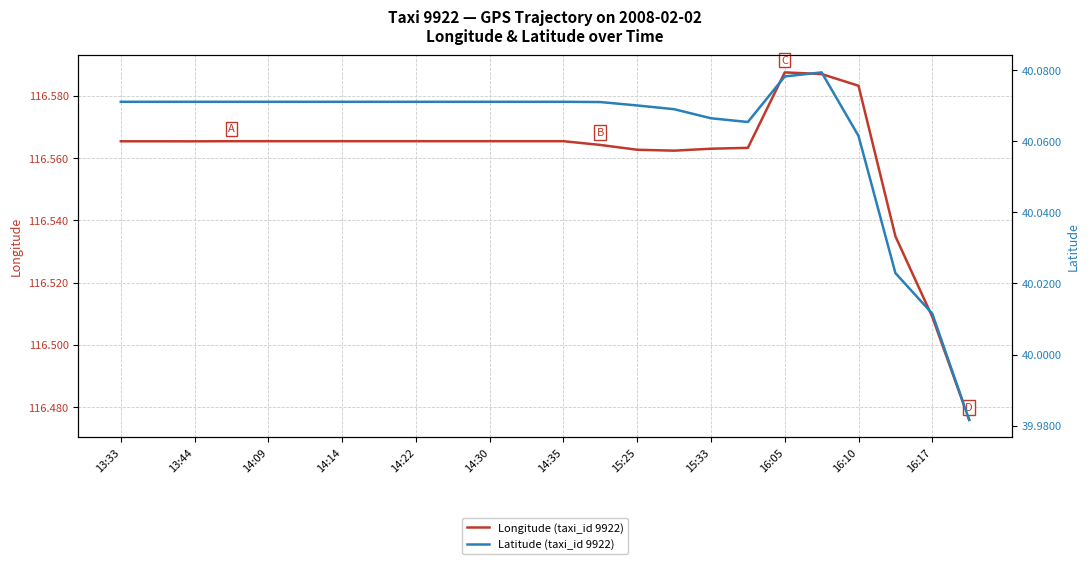

True or false: Latitude (taxi_id 9922) and Longitude (taxi_id 9922) intersect in this chart.

False